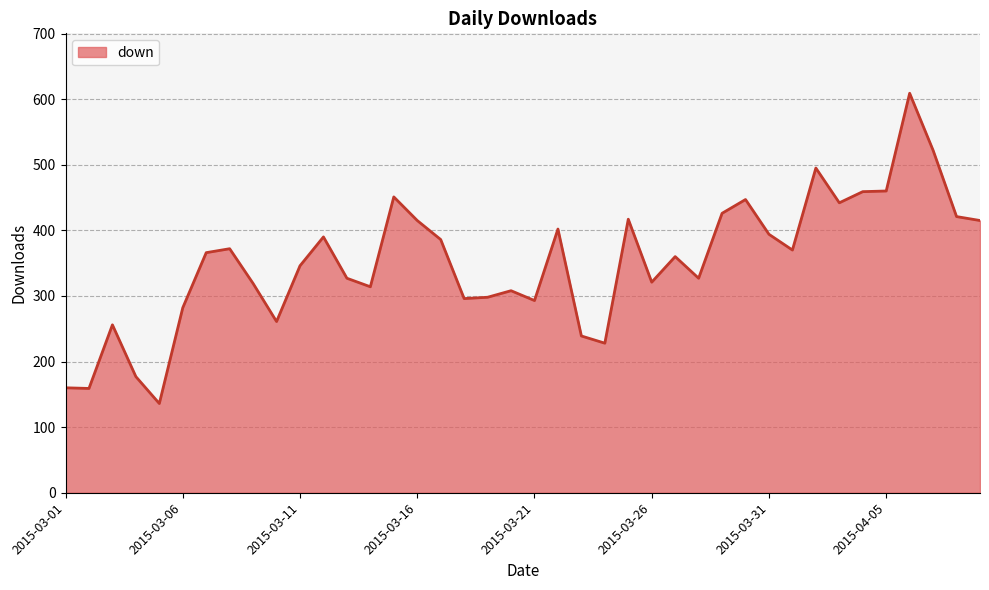

What is the difference between the maximum and minimum values?

473